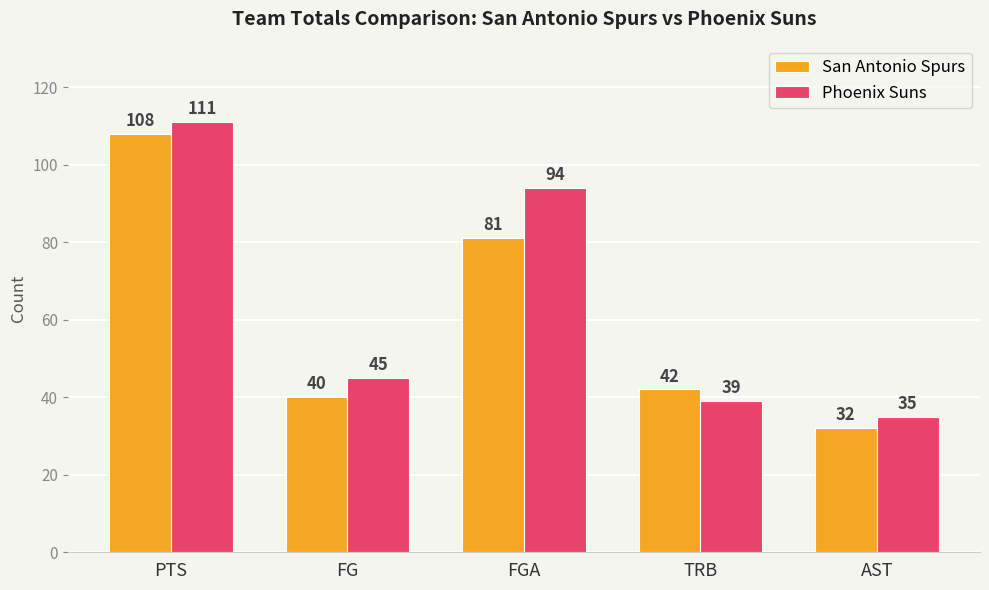

The Phoenix Suns series shows 51 at AST. True or false?

False